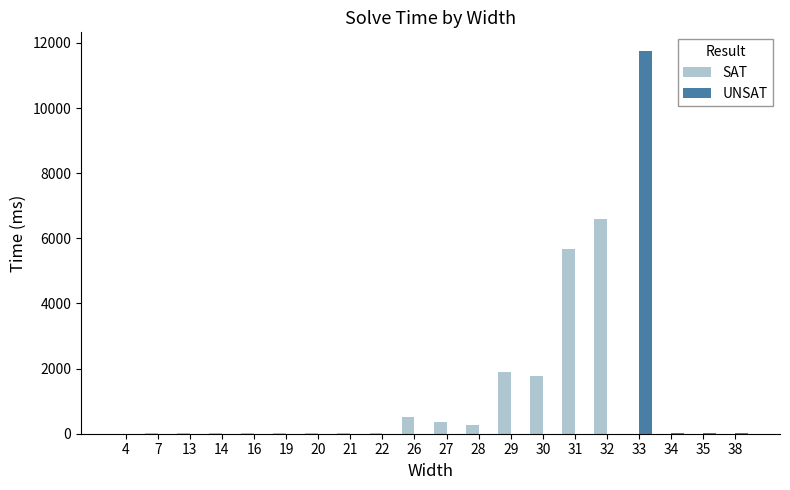

The value of UNSAT at 22 is 5951. True or false?

False